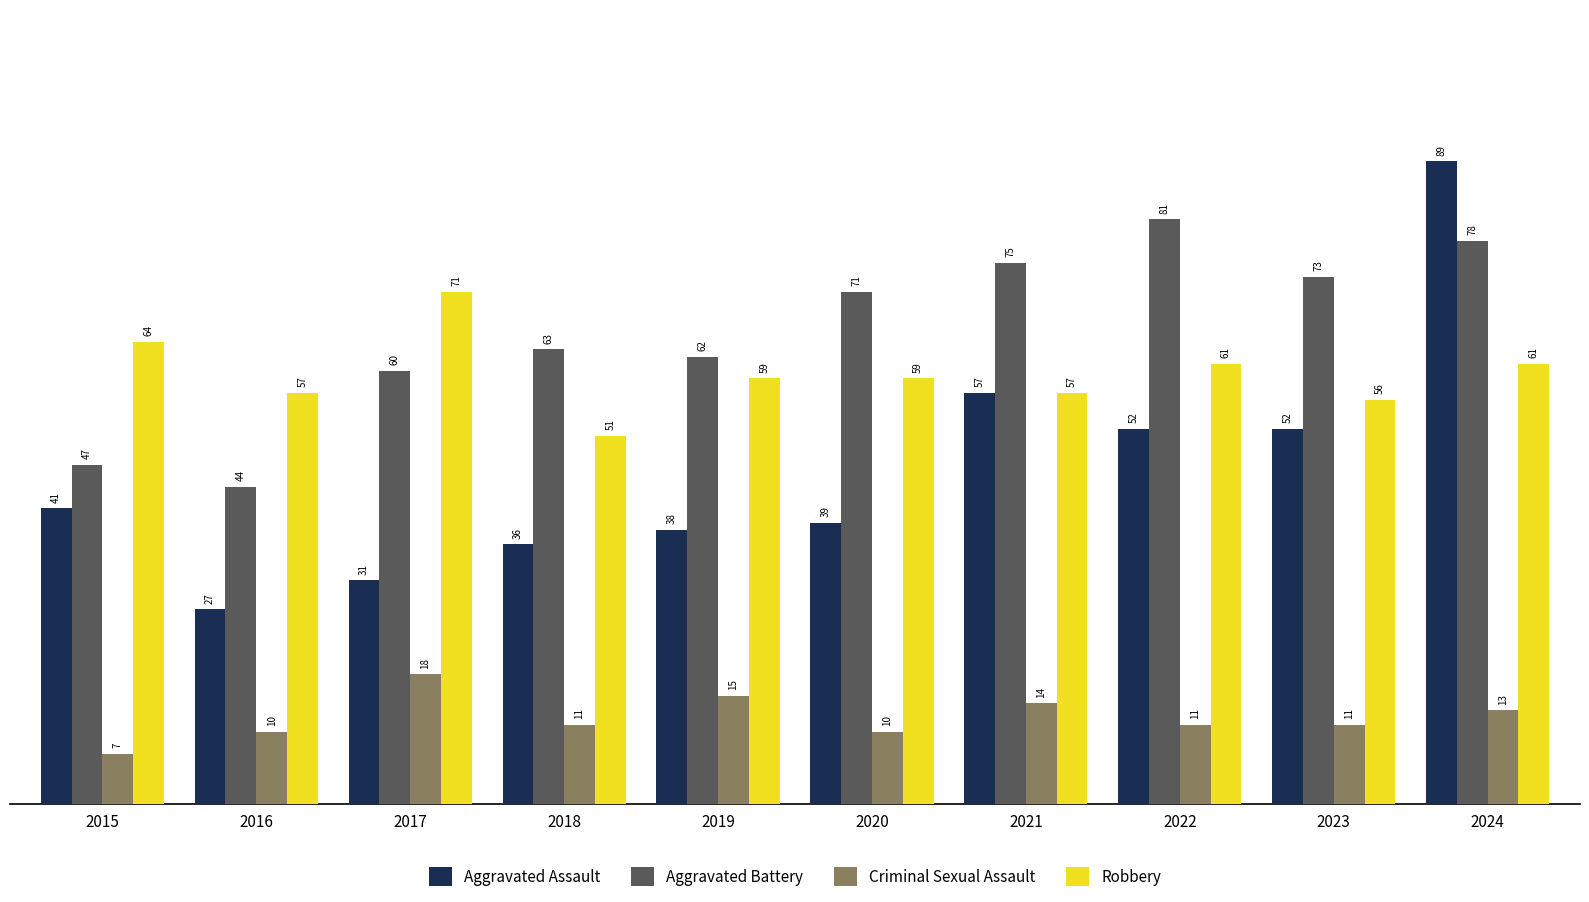

At which label is Aggravated Assault closest to 58?

2021